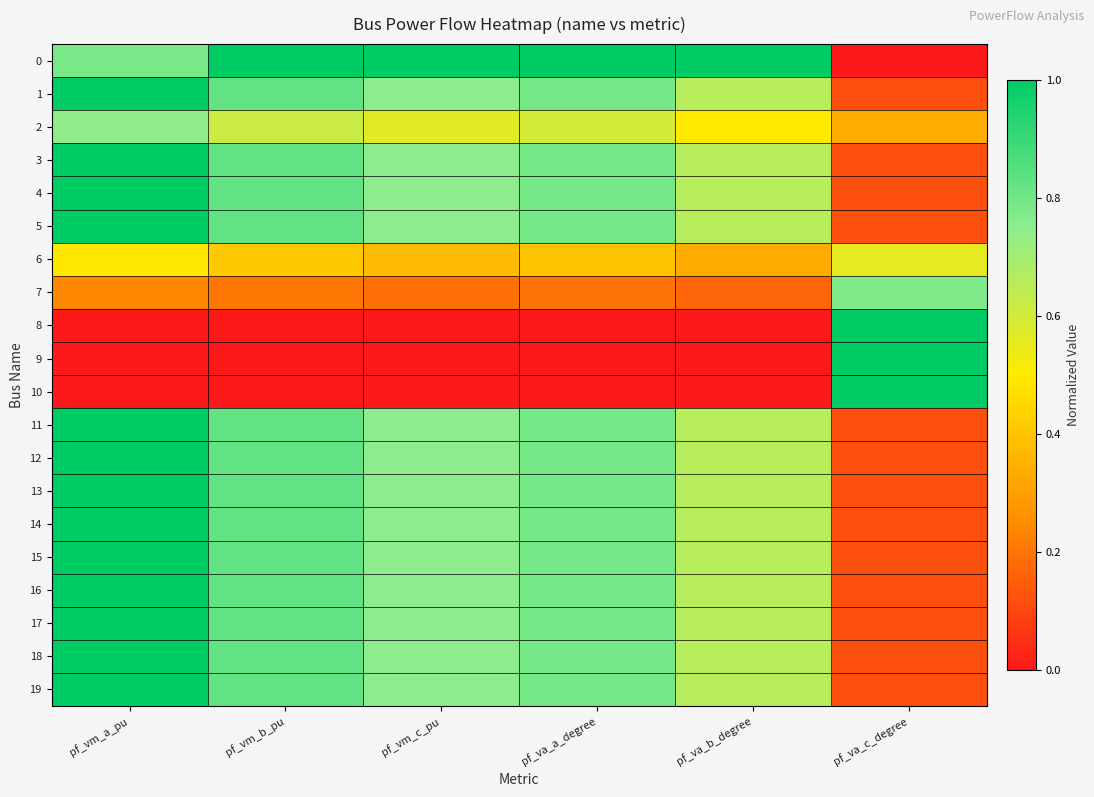

At which category is the sum across all series the highest?

pf_vm_a_pu